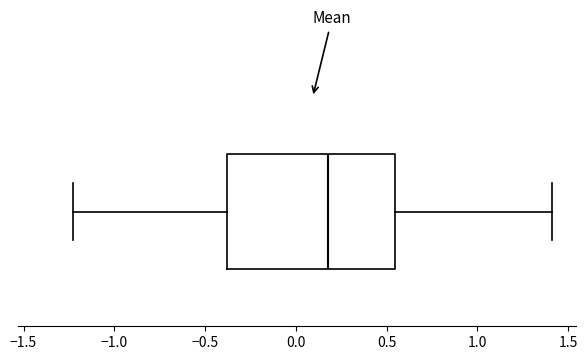

Where does the left whisker of the box end on the x-axis? The values are not printed on the chart, so give them approximately, as read against the axis.

-1.25